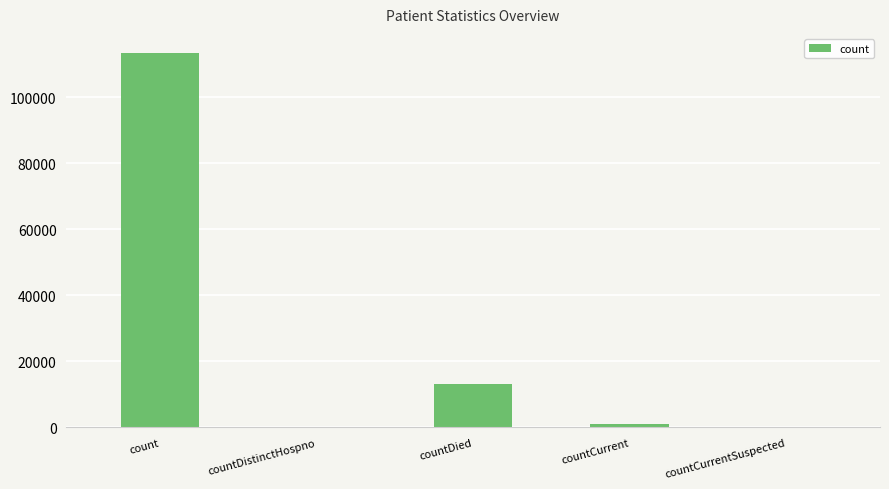

Is it true that the value at countCurrent is 1033?

True